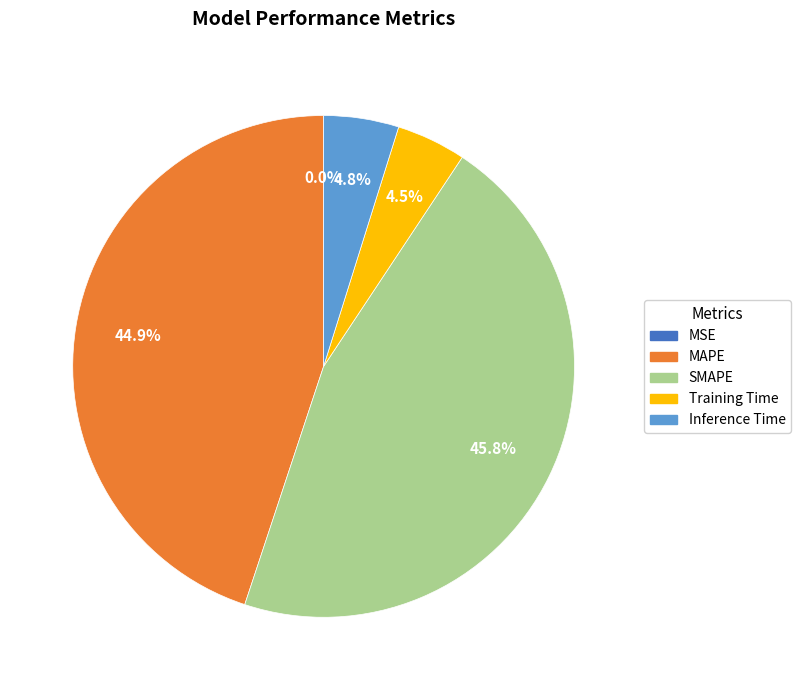

What percentage is NOT represented by Training Time?

95.5%